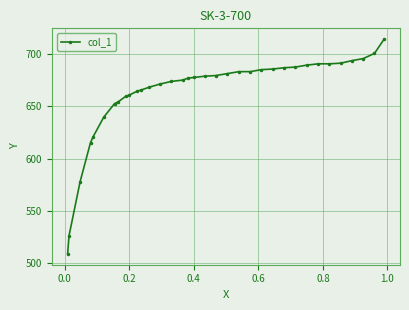

What is the difference between the maximum and minimum values?

205.4